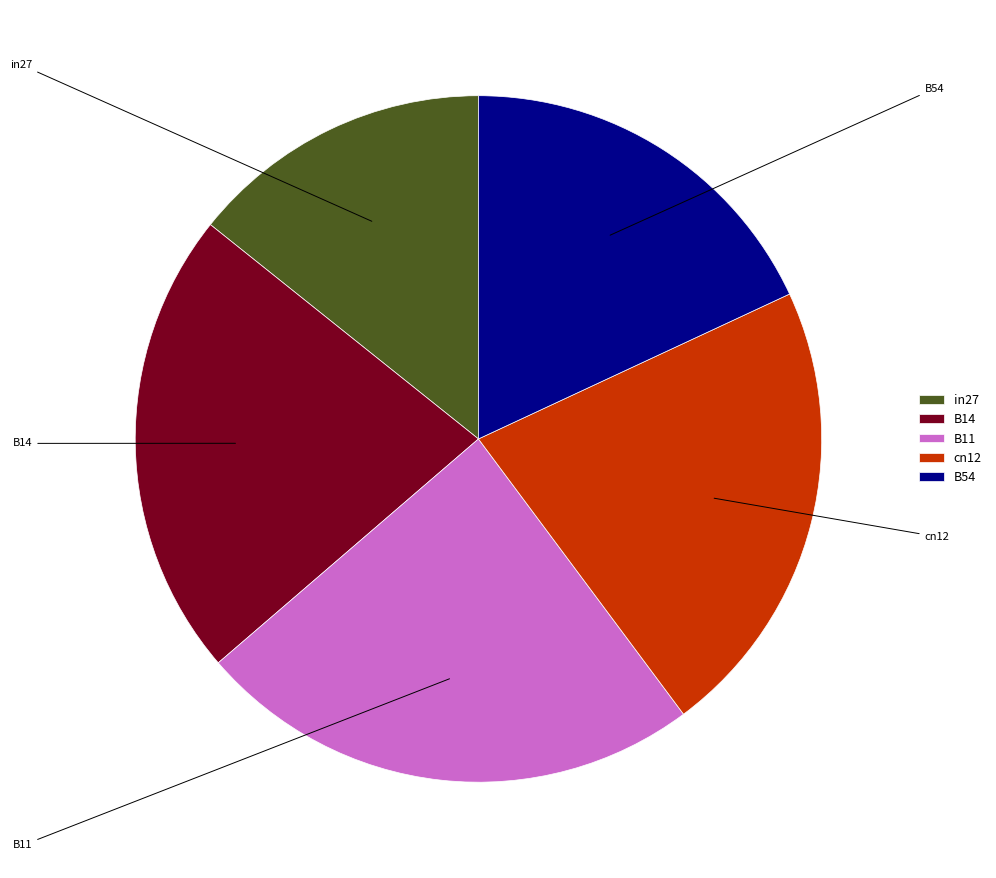

Is there any slice that represents more than half of the pie?

No